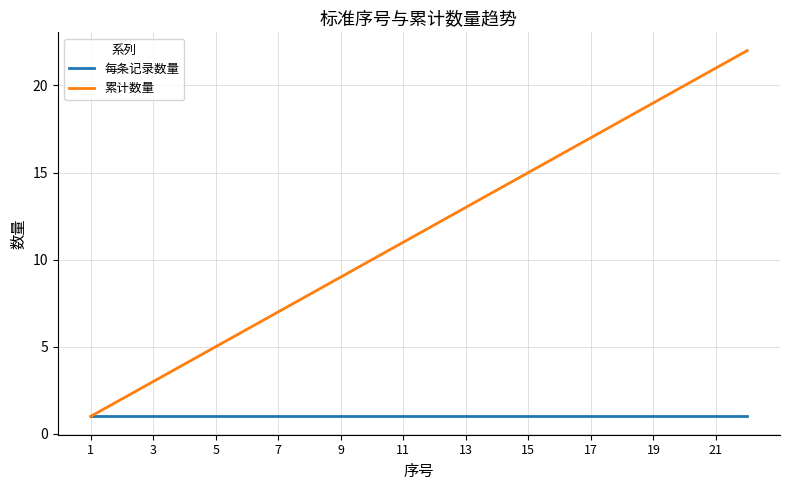

Reading left to right, transcribe all the data shown in this chart.

每条记录数量: 1	1	1	1	1	1	1	1	1	1	1	1	1	1	1	1	1	1	1	1	1	1
累计数量: 1	2	3	4	5	6	7	8	9	10	11	12	13	14	15	16	17	18	19	20	21	22